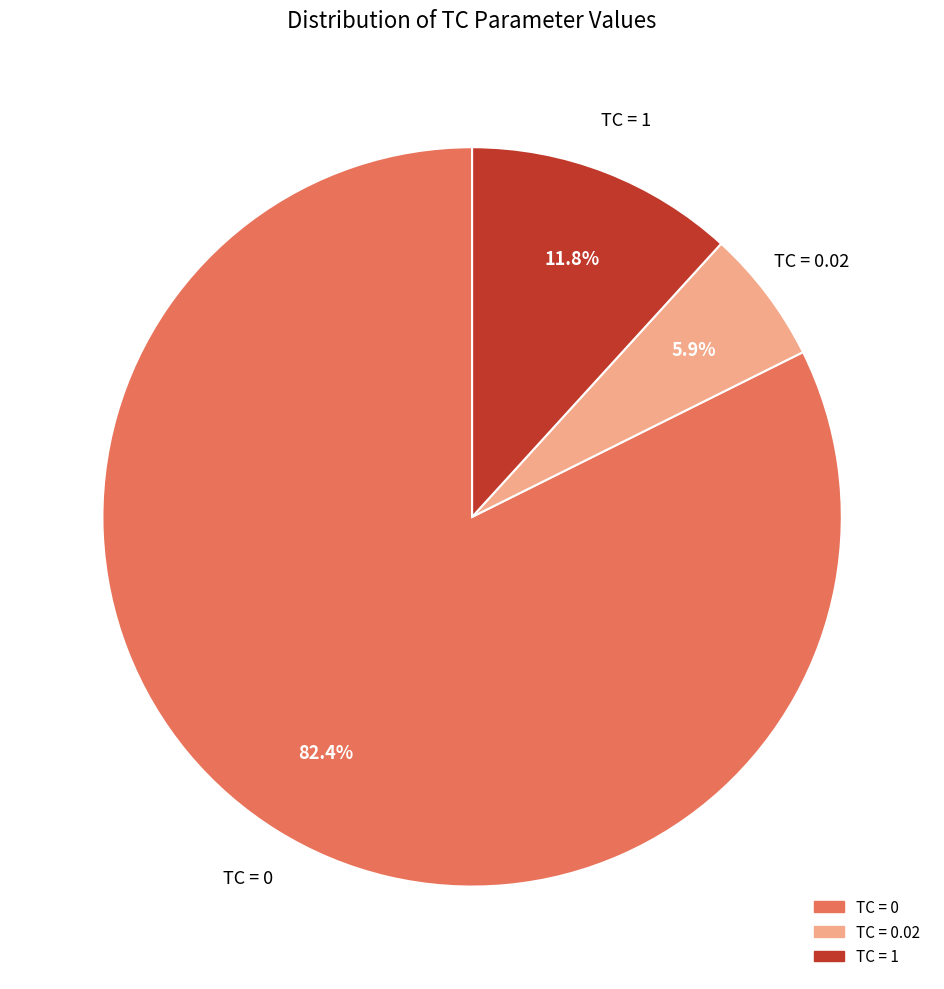

Is there any slice that represents more than half of the pie?

Yes